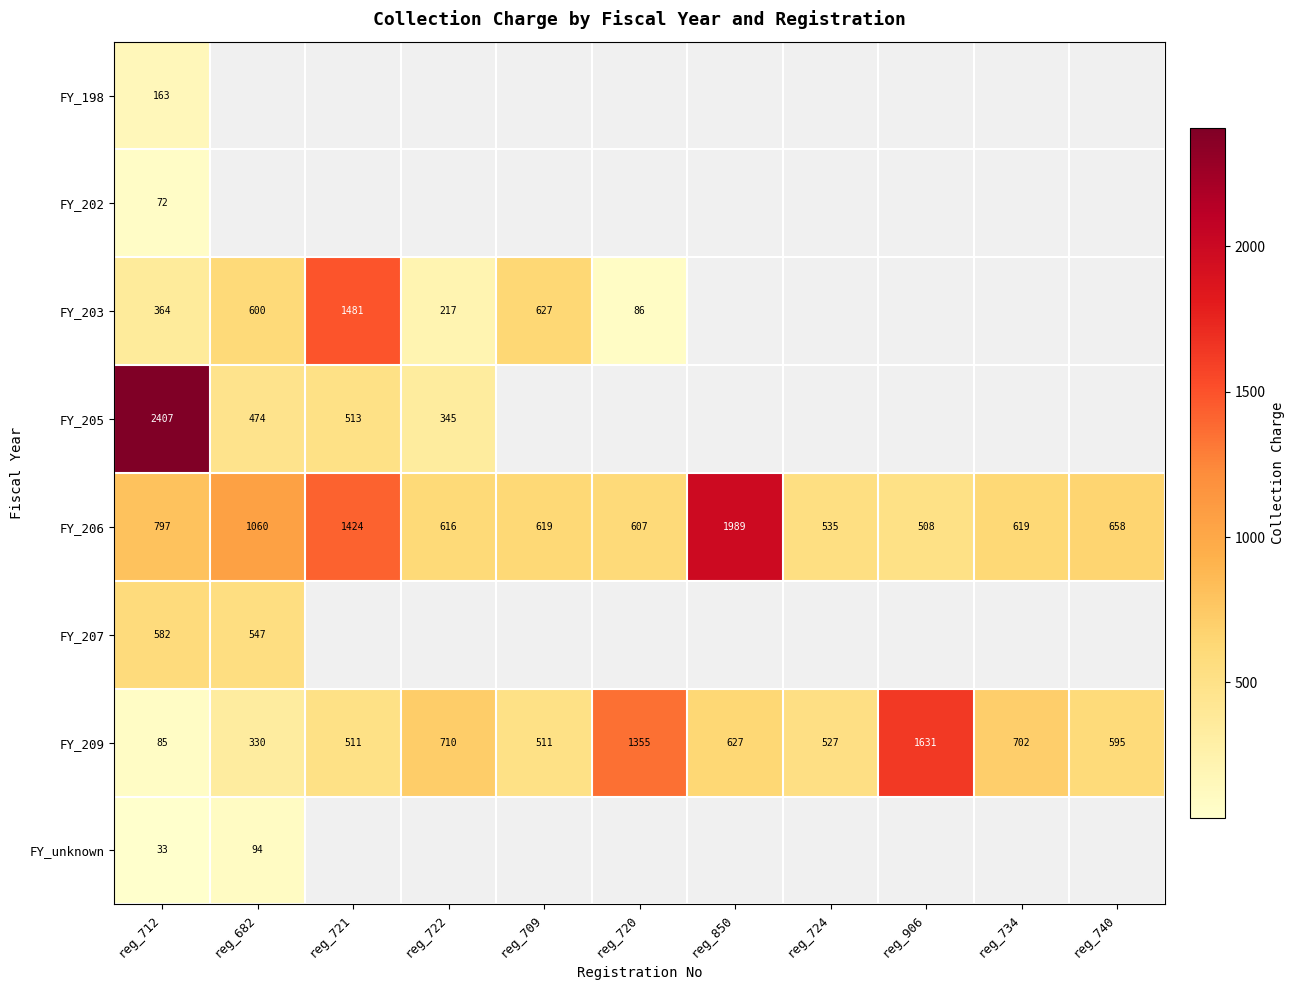

The value of FY_206 at reg_722 is 341. True or false?

False